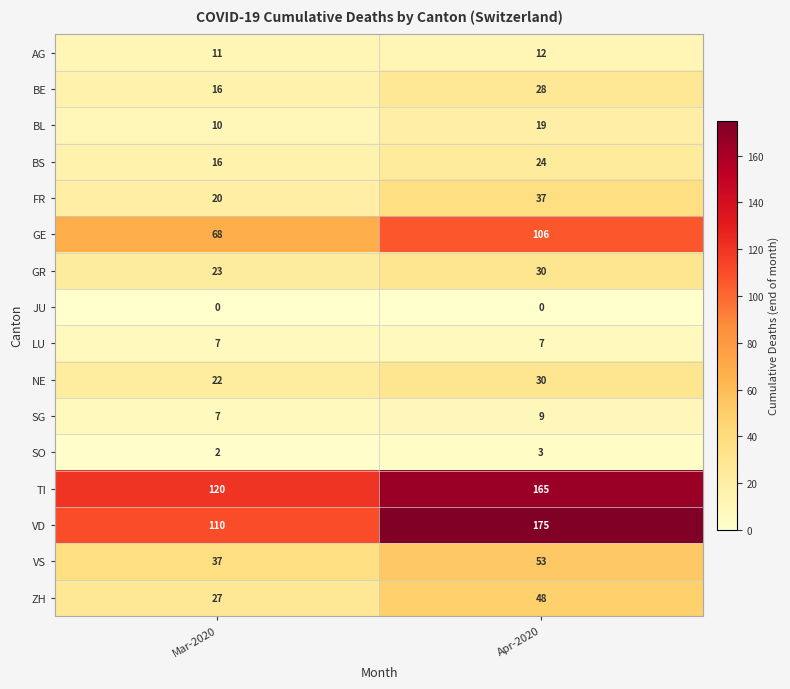

What is the approximate value of ZH at Apr-2020?

48